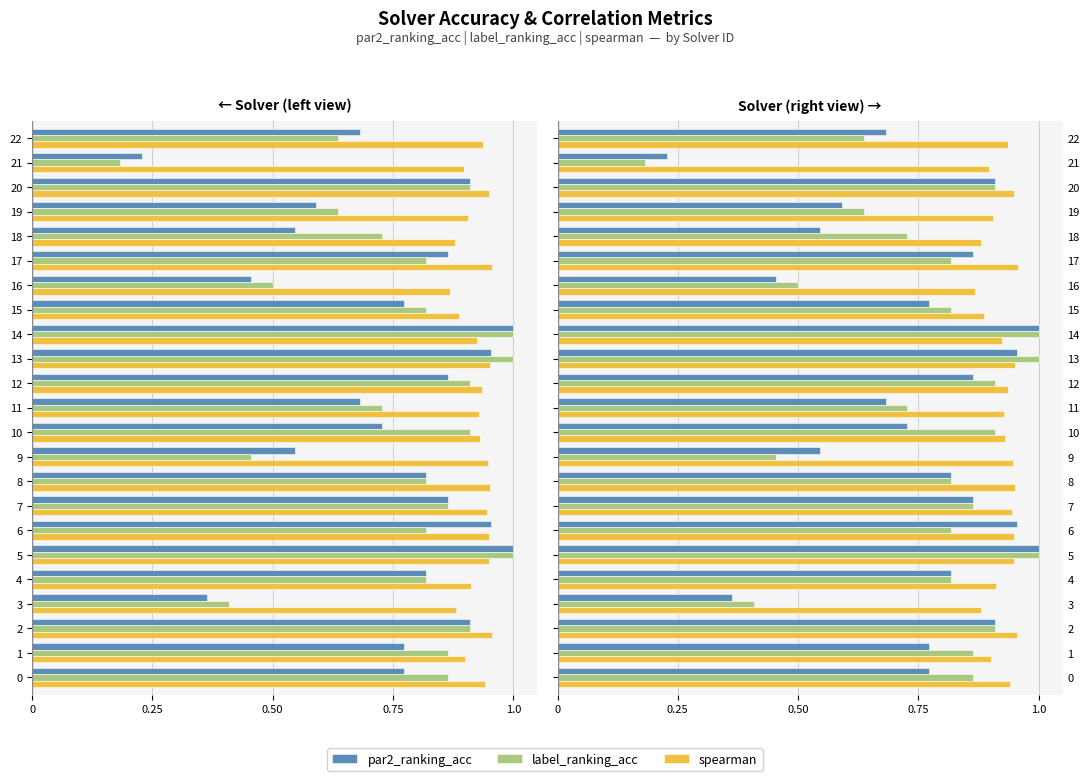

At which category is the sum across all series the highest?

5